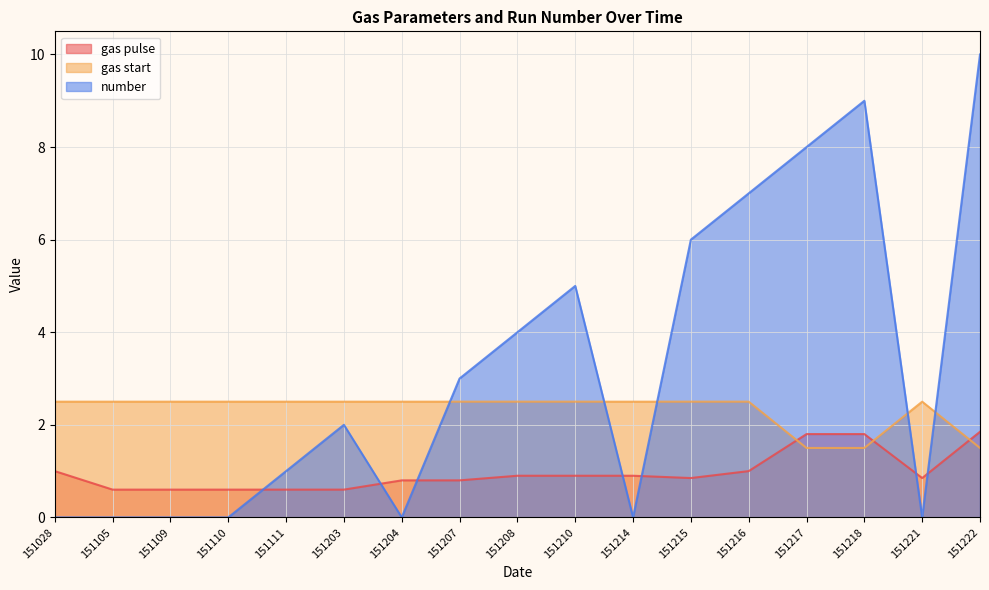

The gas start series shows 2.5 at 151109. True or false?

True